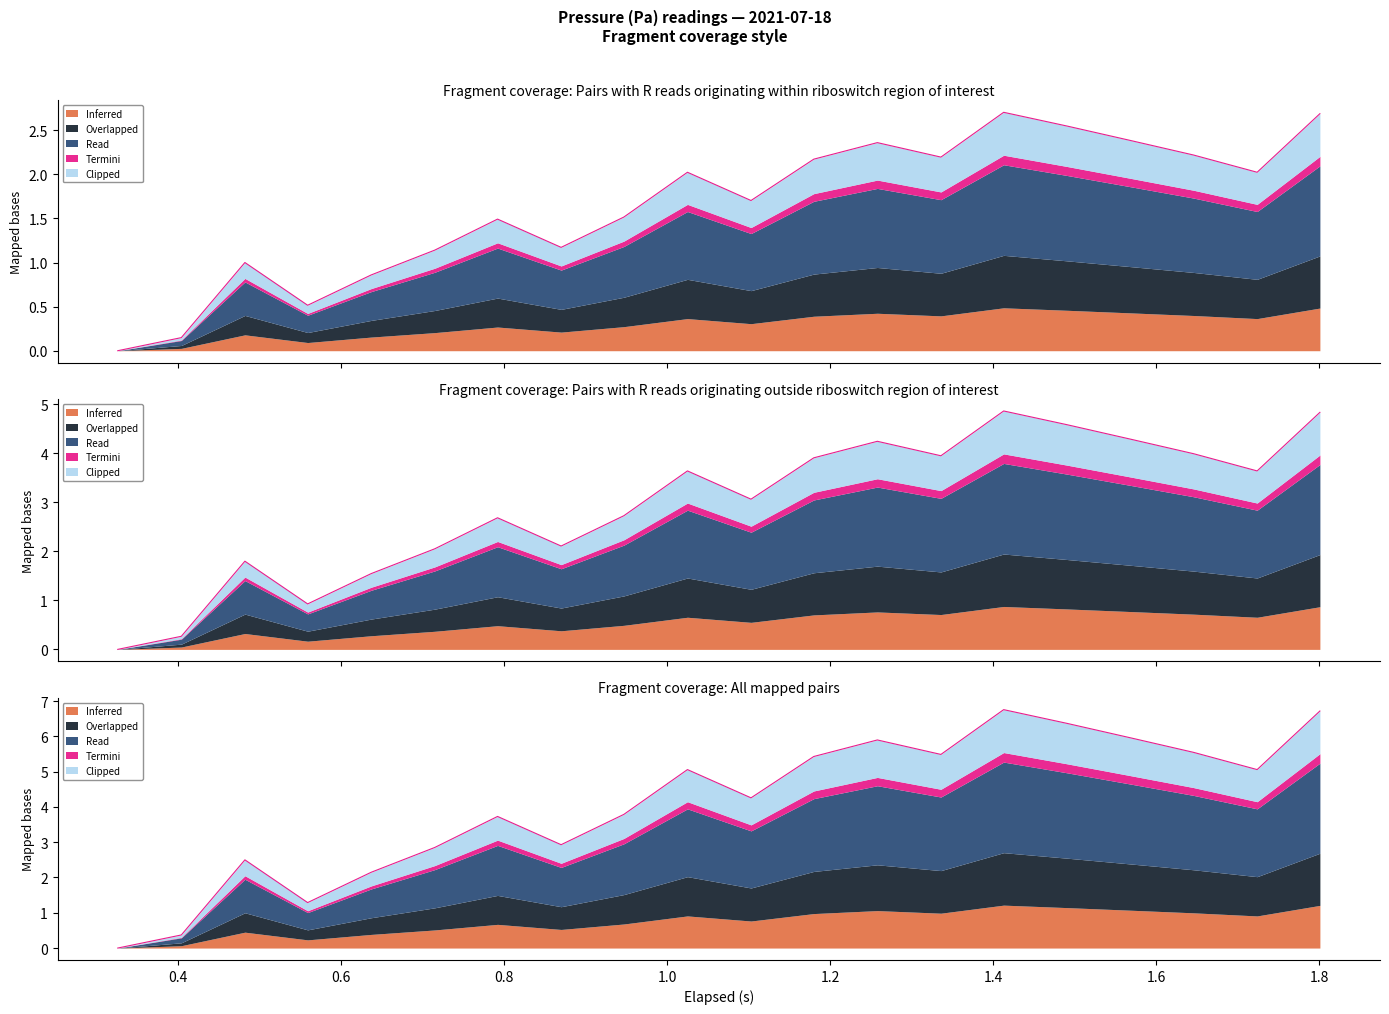

List the labels in order of Inferred value, largest first.

1.413, 1.801, 1.491, 1.569, 1.258, 1.646, 1.336, 1.18, 1.025, 1.724, 1.103, 0.947, 0.792, 0.87, 0.715, 0.482, 0.637, 0.559, 0.404, 0.326